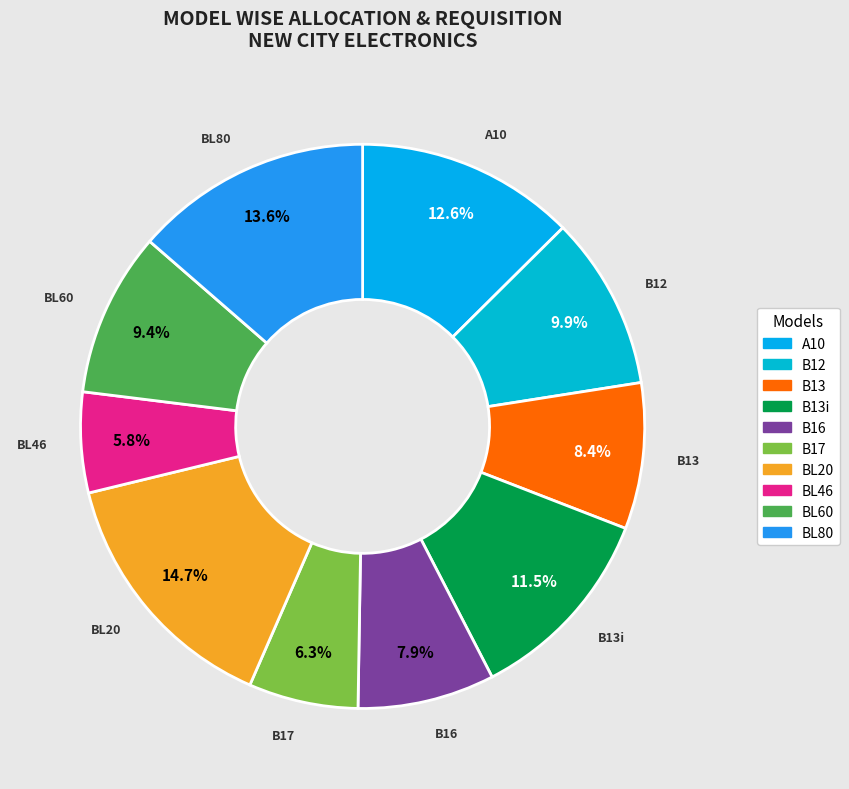

Is there a majority slice in this chart?

No